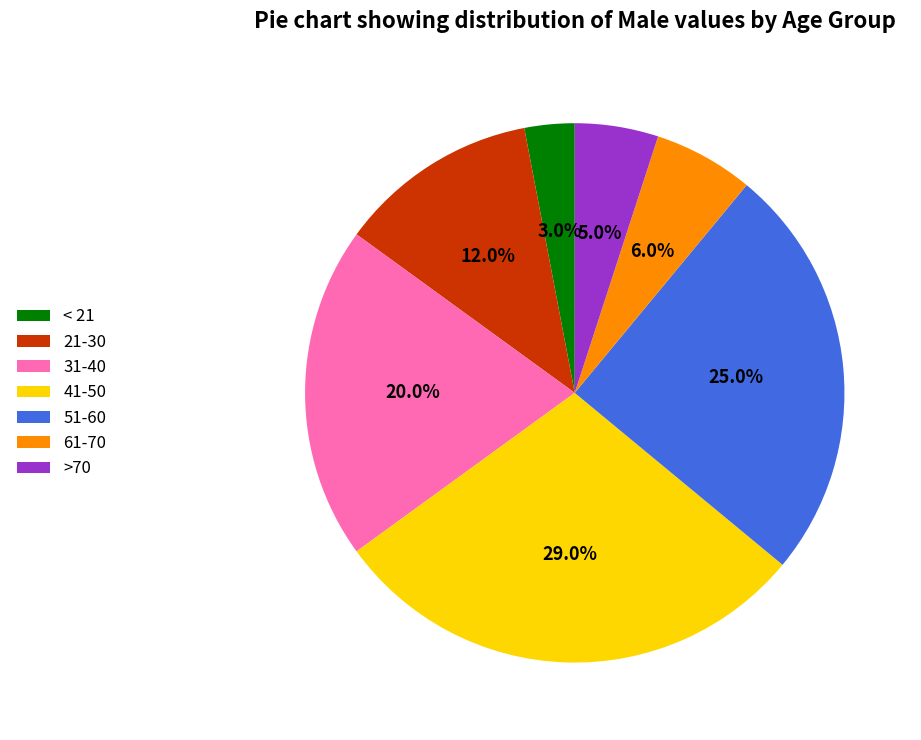

Which slice is the largest?

41-50